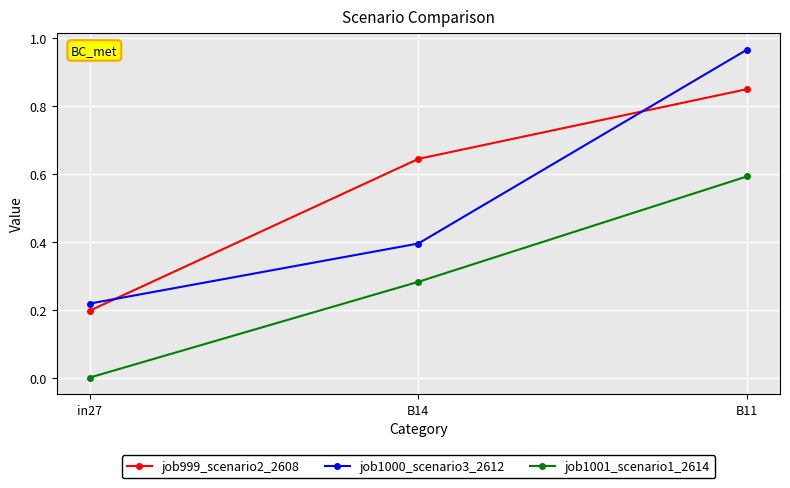

How many data points does each series have?

3